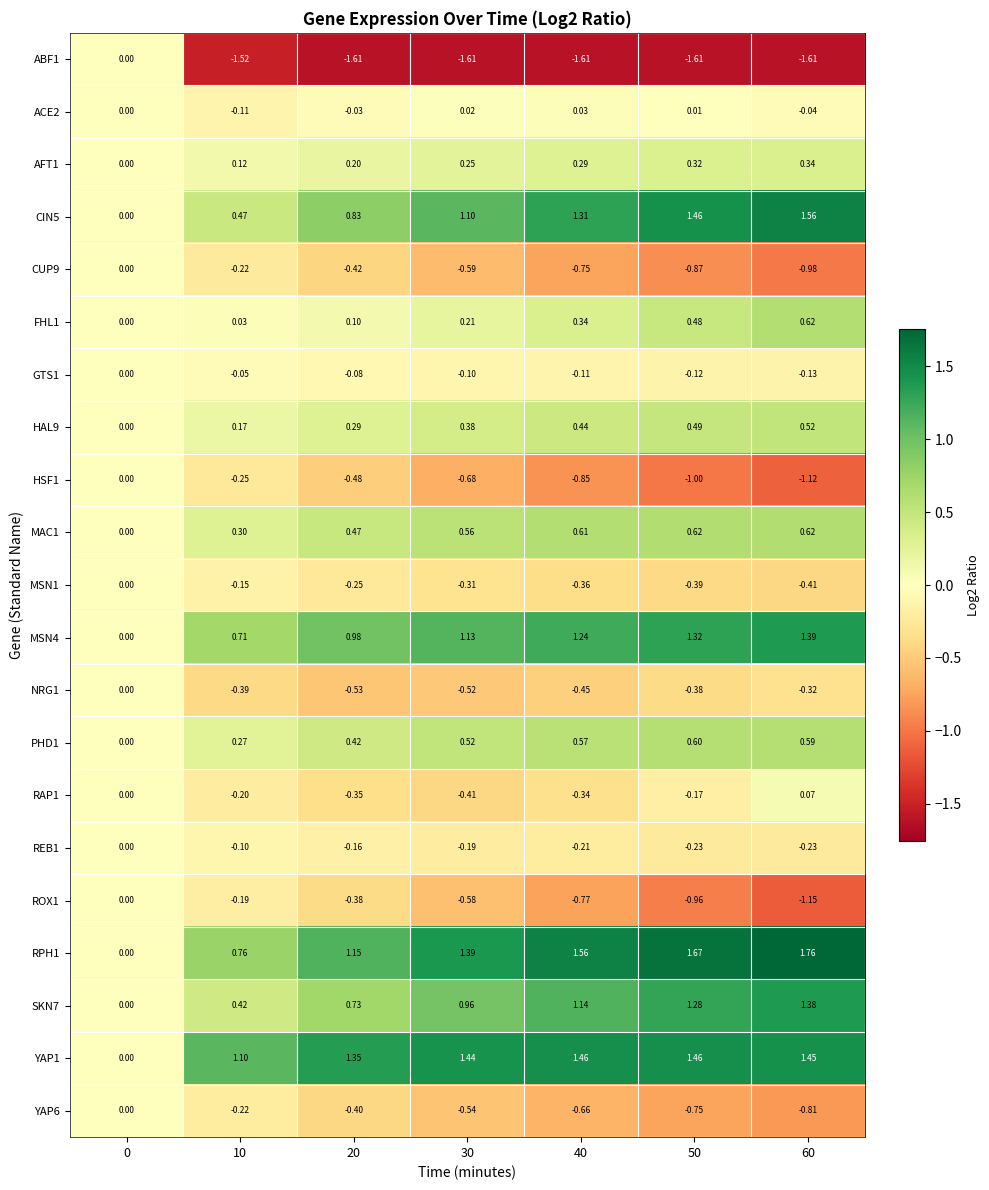

Which series has the largest total across all categories?

RPH1